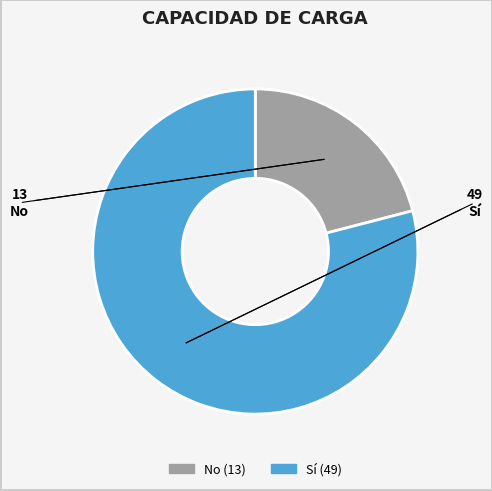

Rank the categories by value from lowest to highest.

No, Sí